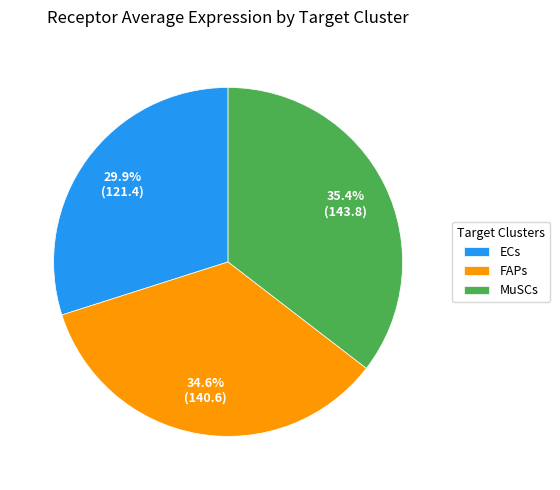

Is it true that ECs is 30% of the pie?

True